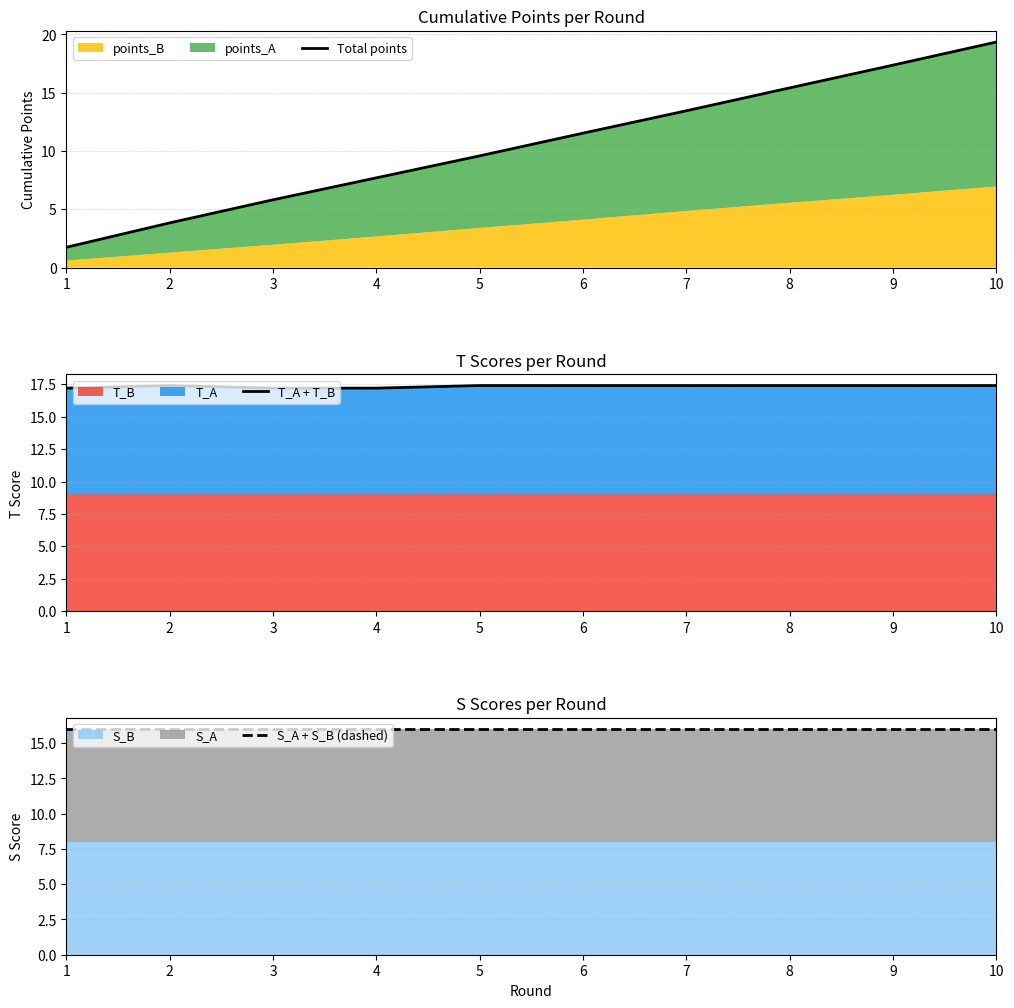

Which series ends up on top after the final intersection of Total points and S_A + S_B (dashed)?

Total points